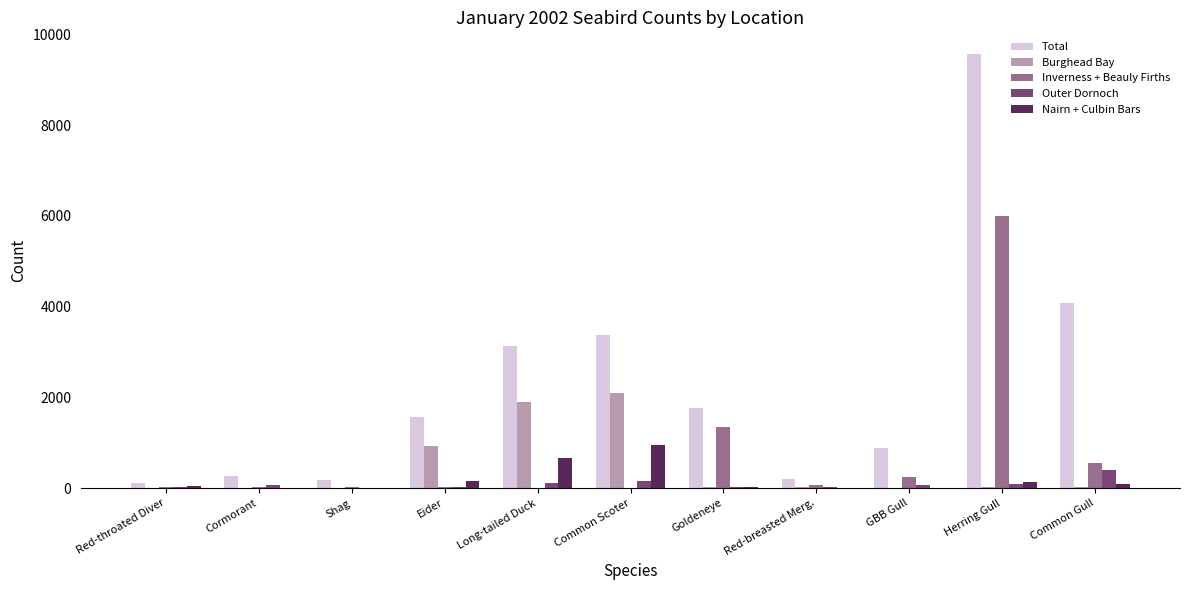

What is the sum of all Inverness + Beauly Firths values?

8287